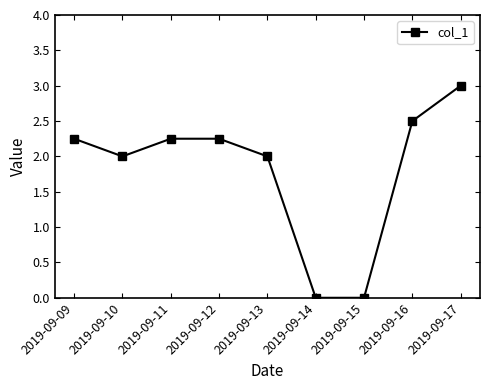

How many lines are shown in the chart?

1